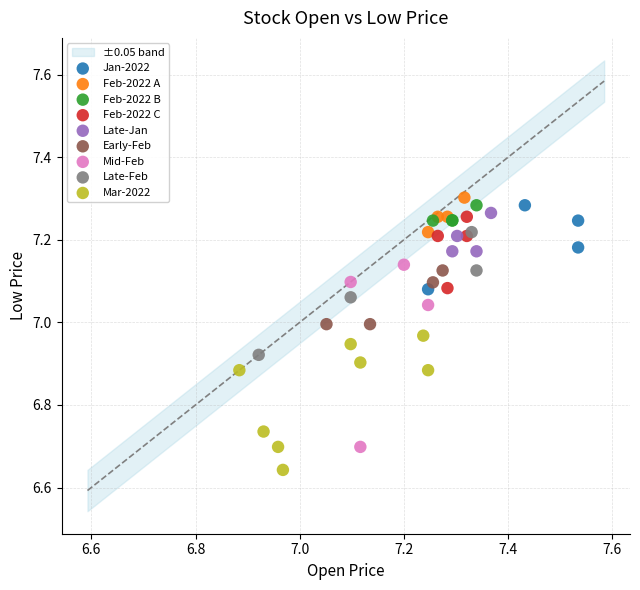

Which series contains the lowest Y value?

Mar-2022